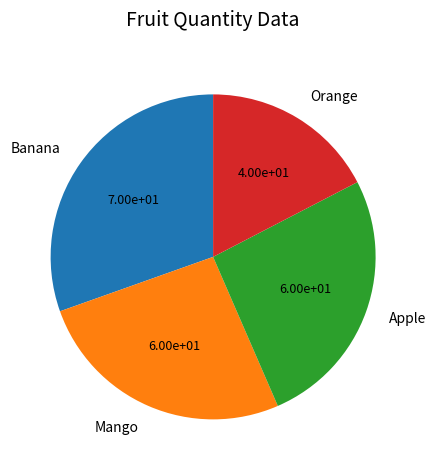

Which category has the smallest portion of the pie?

Orange